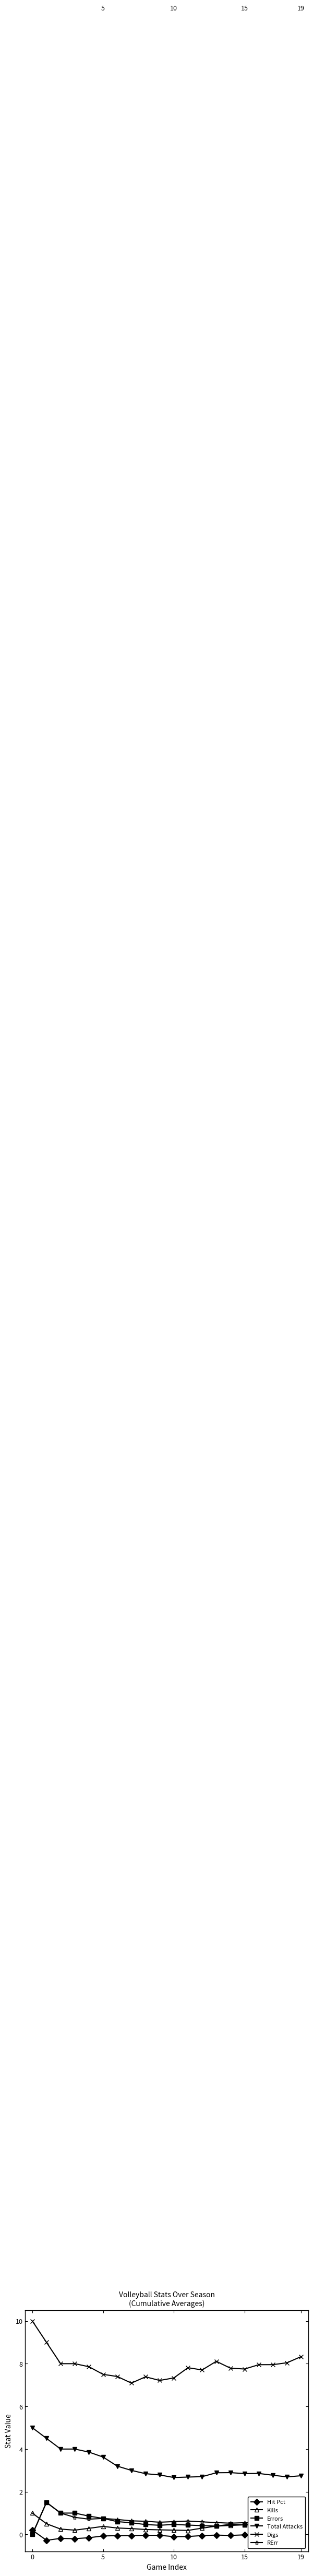

What is the greatest value displayed?

10.0